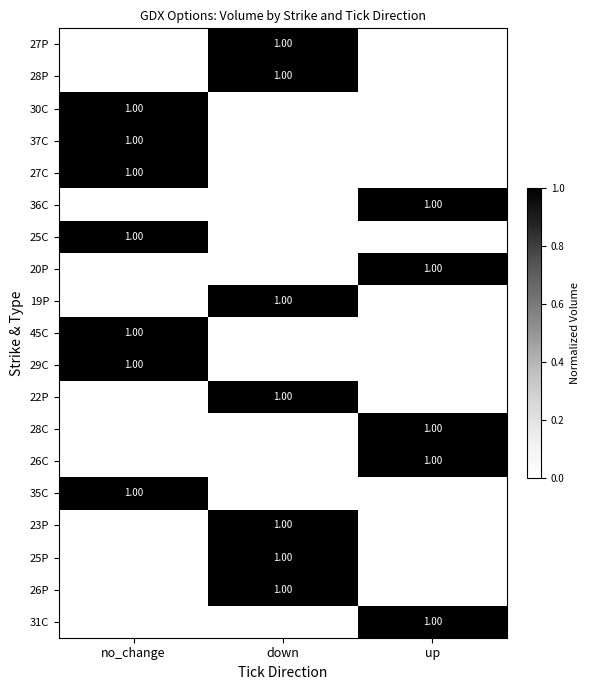

Rank the categories by 25C value from highest to lowest.

no_change, down, up